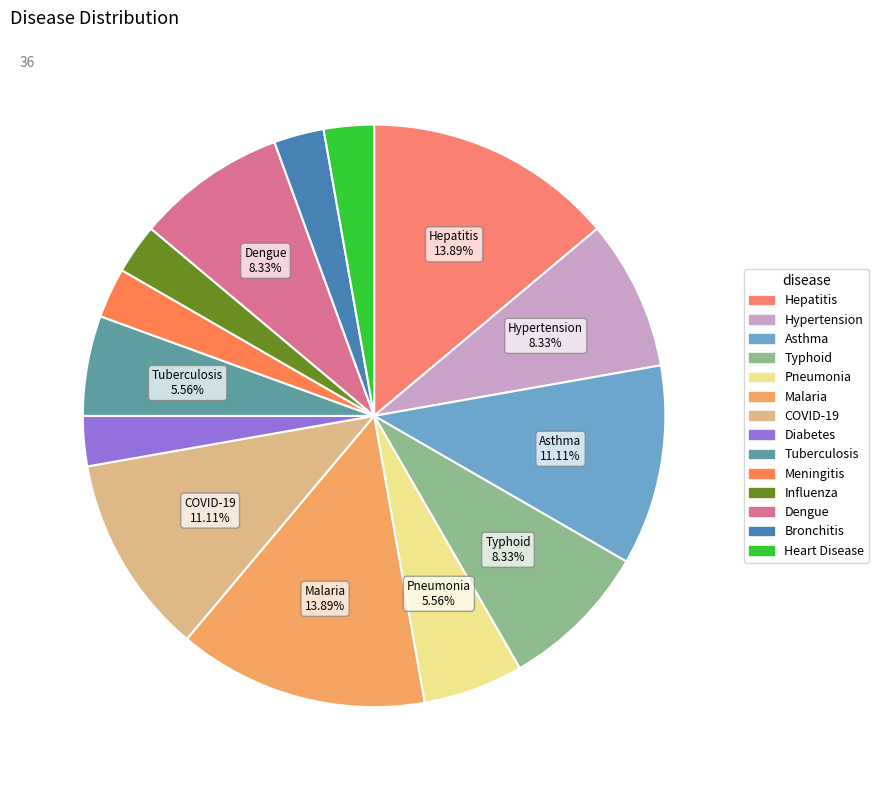

What percentage do Meningitis and Hepatitis together represent?

16.7%